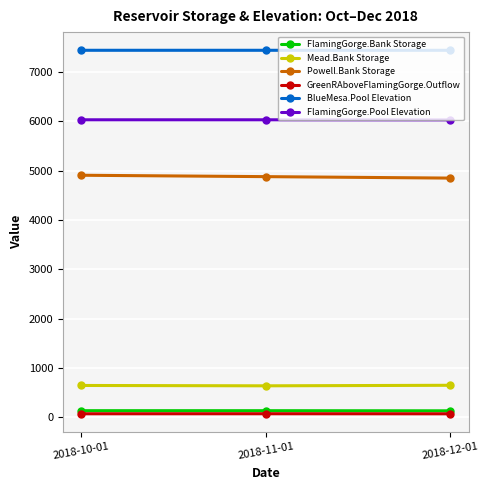

What is the value of the FlamingGorge.Pool Elevation point at the 1st from the left?

6030.9